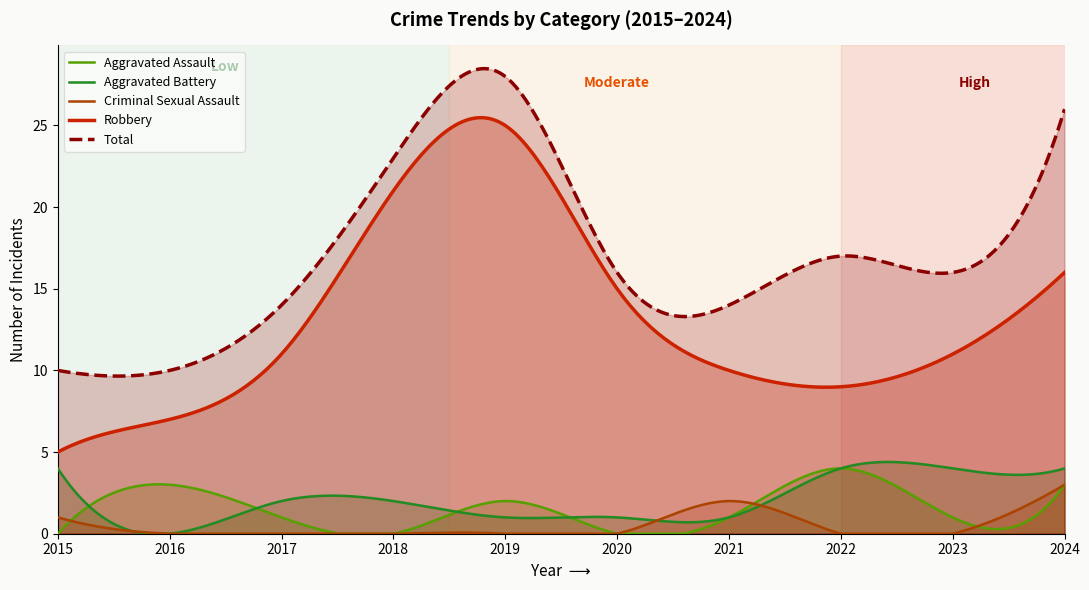

Reading left to right, extract all data points from this chart.

Aggravated Assault: 0	3	1	0	2	0	1	4	1	3
Aggravated Battery: 4	0	2	2	1	1	1	4	4	4
Criminal Sexual Assault: 1	0	0	0	0	0	2	0	0	3
Robbery: 5	7	11	21	25	15	10	9	11	16
Total: 10	10	14	23	28	16	14	17	16	26